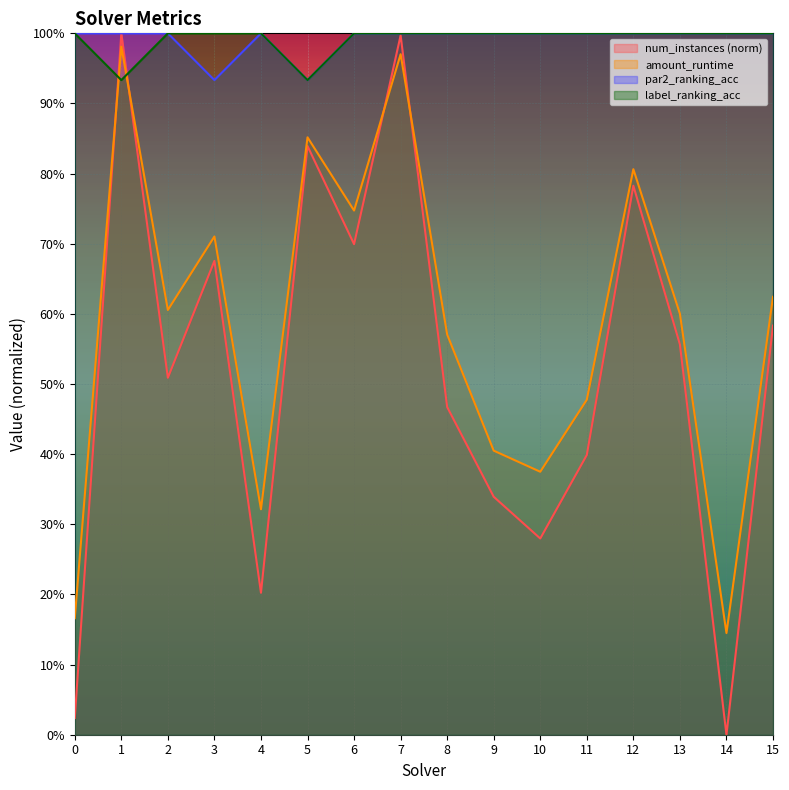

At which label does num_instances reach its peak?

1